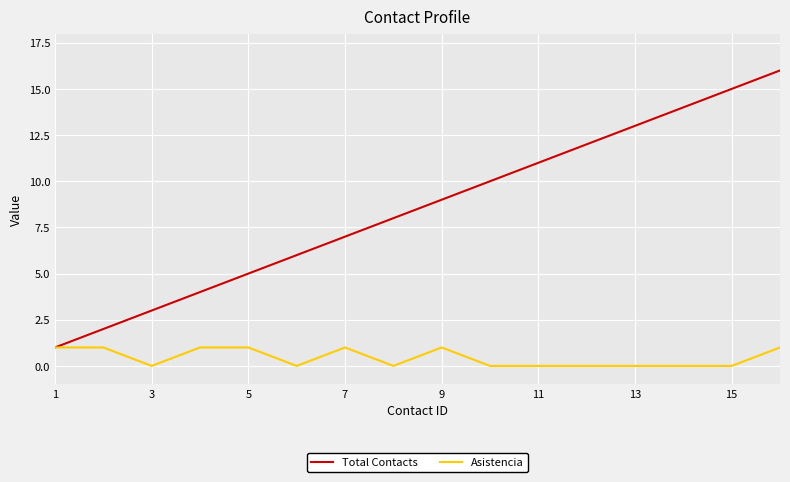

List the series in order of their overall mean, highest first.

Total Contacts, Asistencia